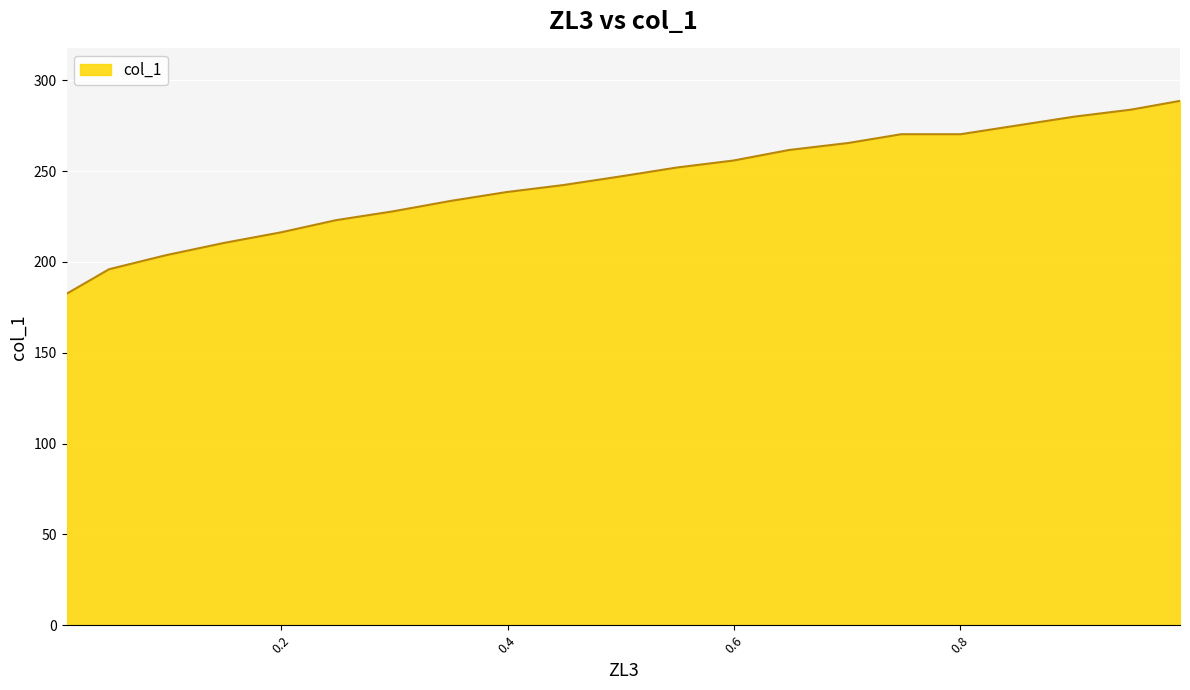

What is the difference between the maximum and minimum values?

106.2